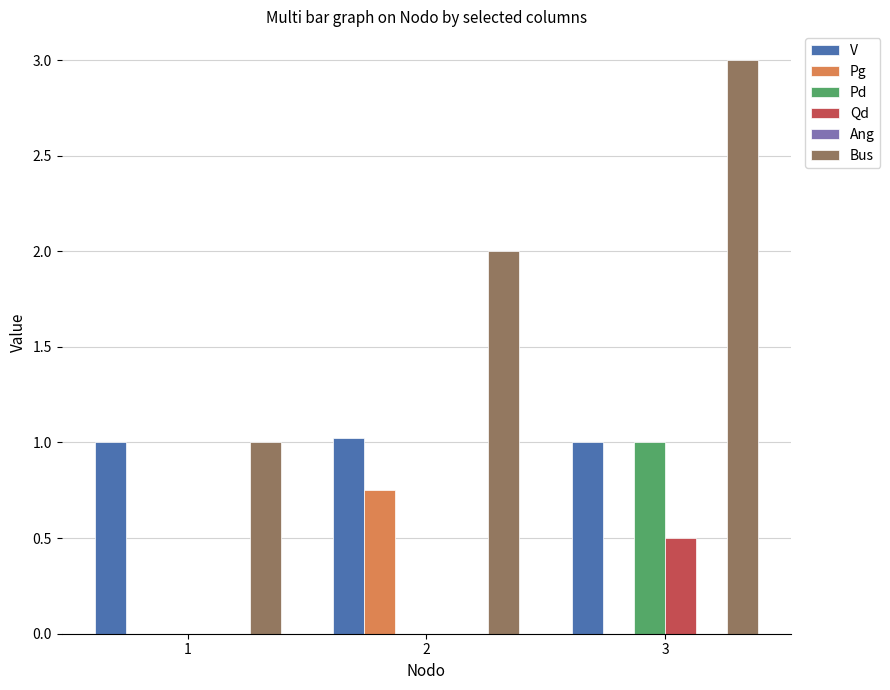

What is the maximum value shown in the chart?

3.0